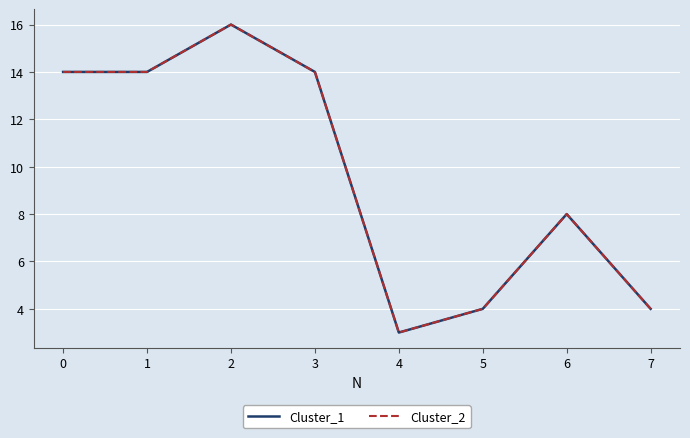

Does the chart have visible grid lines?

Yes